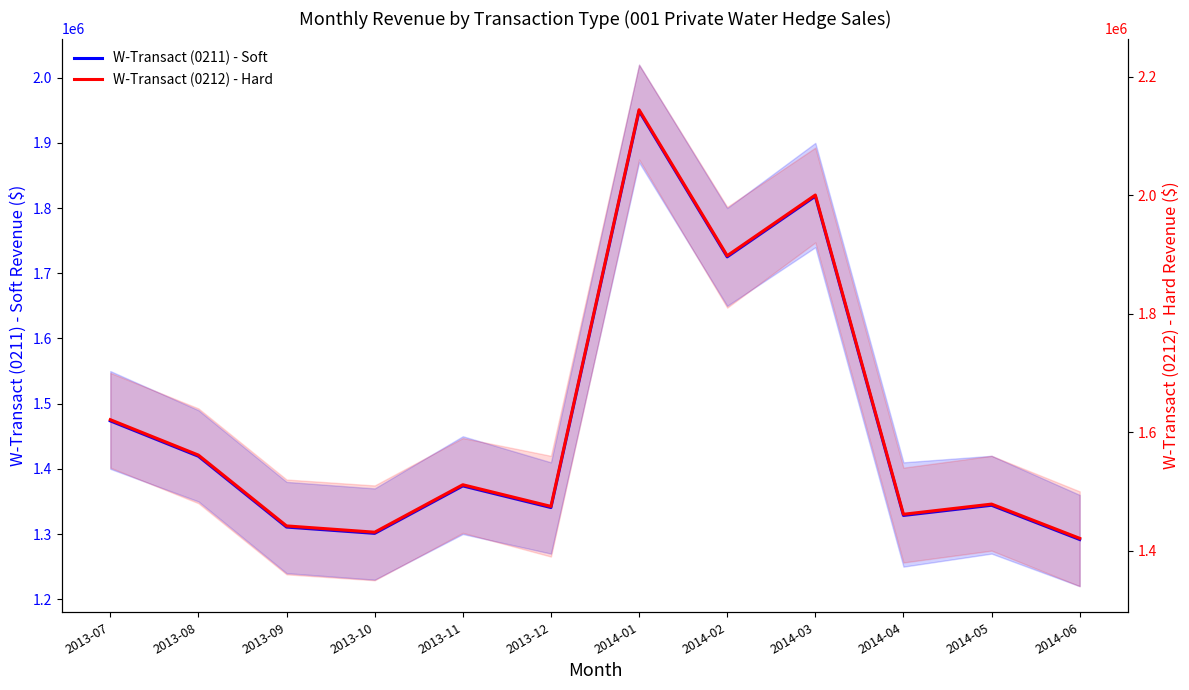

Reading left to right, list all the values displayed in this chart.

W-Transact (0211) - Soft: 2013-07=1473589.1	2013-08=1419296.1	2013-09=1310673.2	2013-10=1301024.7	2013-11=1373822.9	2013-12=1340623.0	2014-01=1948962.6	2014-02=1725161.7	2014-03=1818208.6	2014-04=1328501.7	2014-05=1344117.3	2014-06=1291609.1
W-Transact (0212) - Hard: 2013-07=1620947.9	2013-08=1561225.7	2013-09=1441740.5	2013-10=1431127.2	2013-11=1511205.1	2013-12=1474685.3	2014-01=2143858.8	2014-02=1897677.9	2014-03=2000029.5	2014-04=1461351.9	2014-05=1478529.0	2014-06=1420770.1